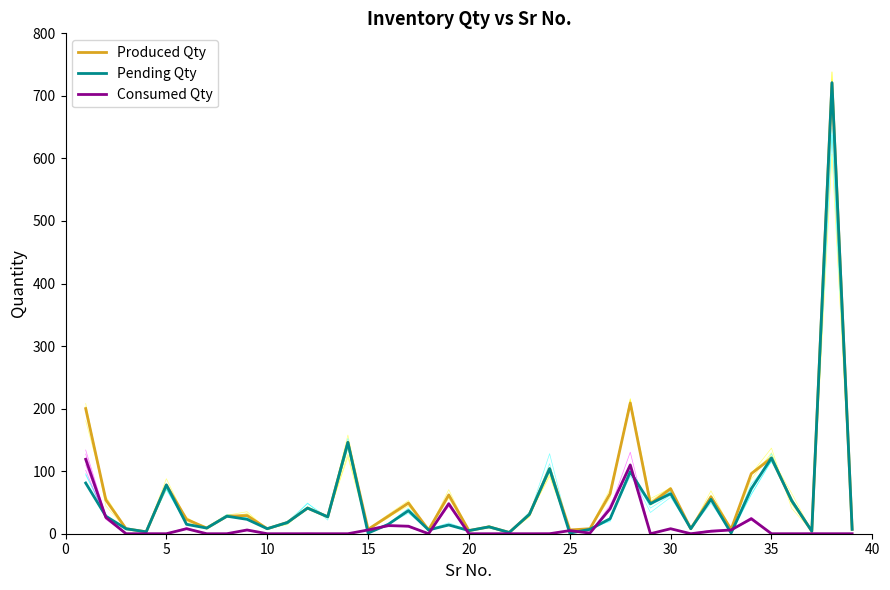

What is the highest value of the Produced Qty series?

721